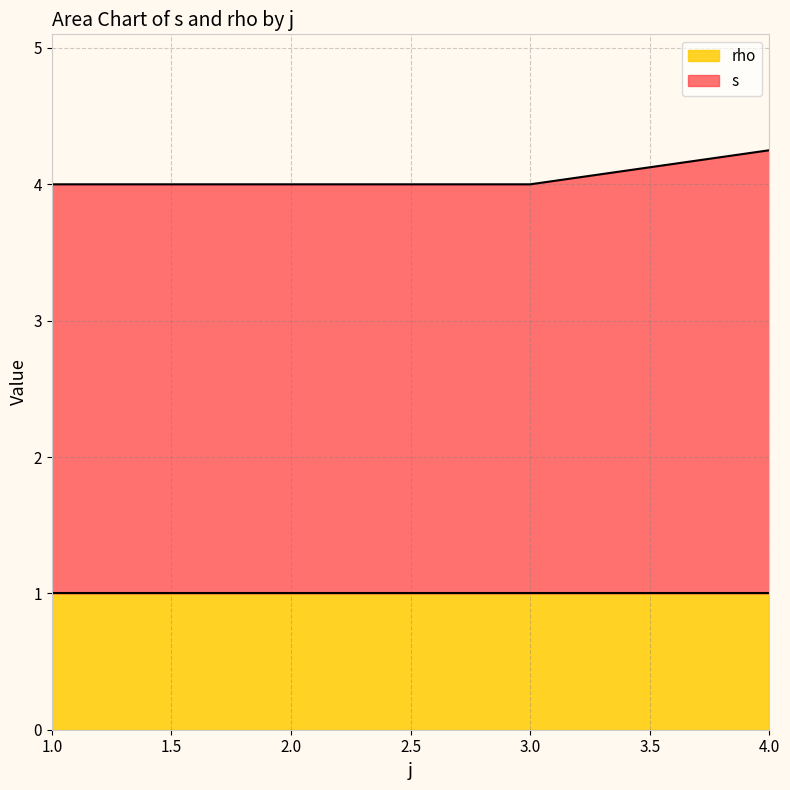

At which category is the sum across all series the highest?

4.0